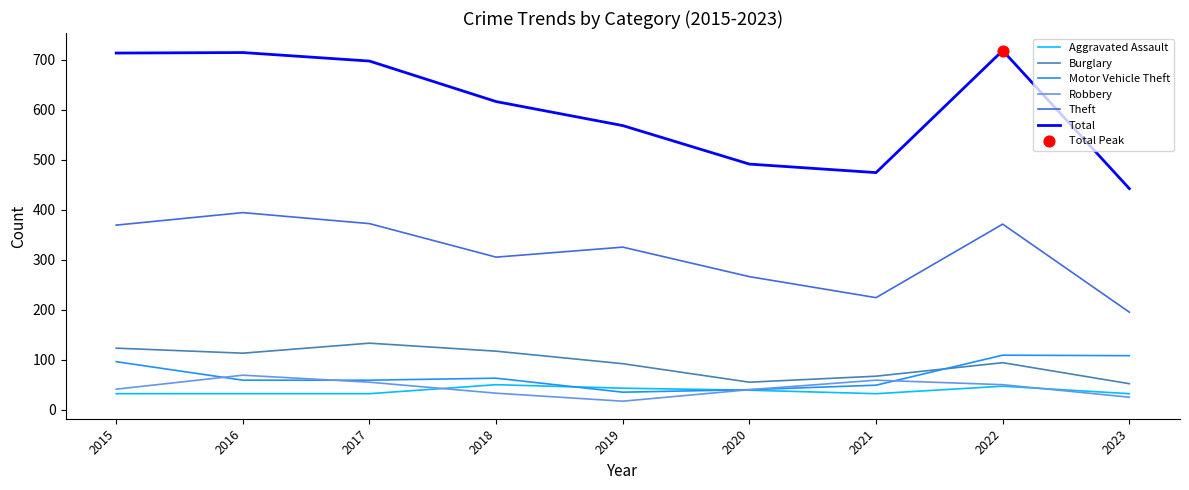

Which series has the largest total across all categories?

Total